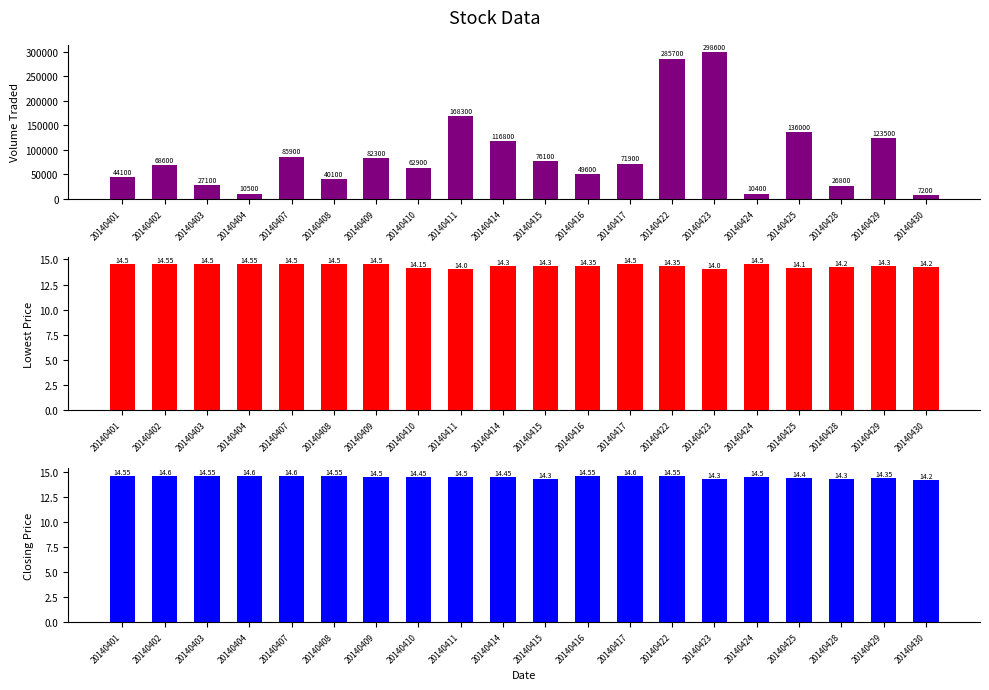

List the labels in order of Closing Price value, smallest first.

20140430, 20140415, 20140423, 20140428, 20140429, 20140425, 20140410, 20140414, 20140409, 20140411, 20140424, 20140401, 20140403, 20140408, 20140416, 20140422, 20140402, 20140404, 20140407, 20140417